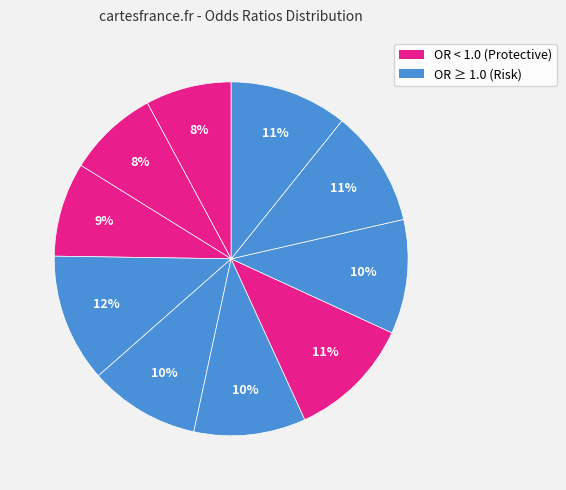

To the nearest percent, what is the average slice percentage?

10%